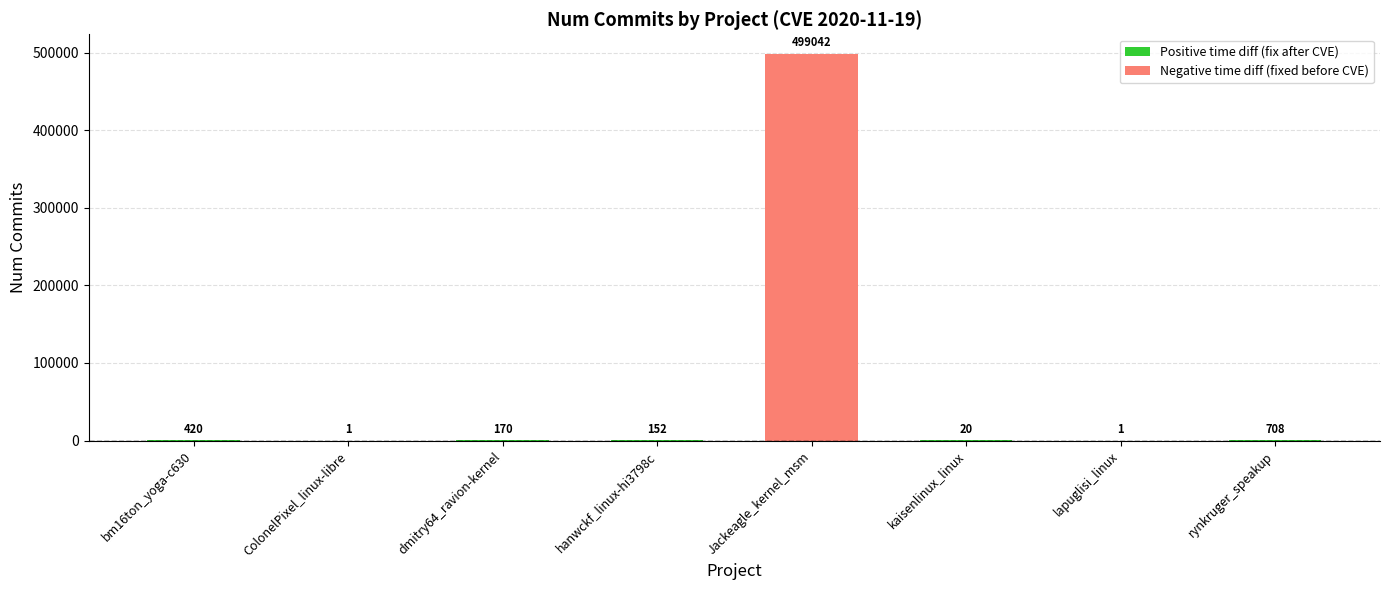

Which label corresponds to the largest value in the chart?

Jackeagle_kernel_msm